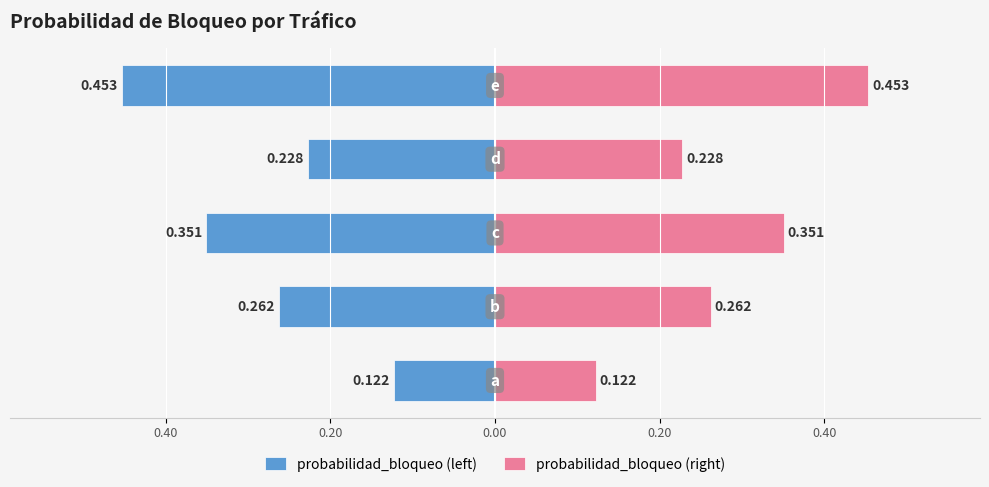

Reading left to right, extract all data points from this chart.

probabilidad_bloqueo (left): -0.1	-0.3	-0.4	-0.2	-0.5
probabilidad_bloqueo (right): 0.1	0.3	0.4	0.2	0.5